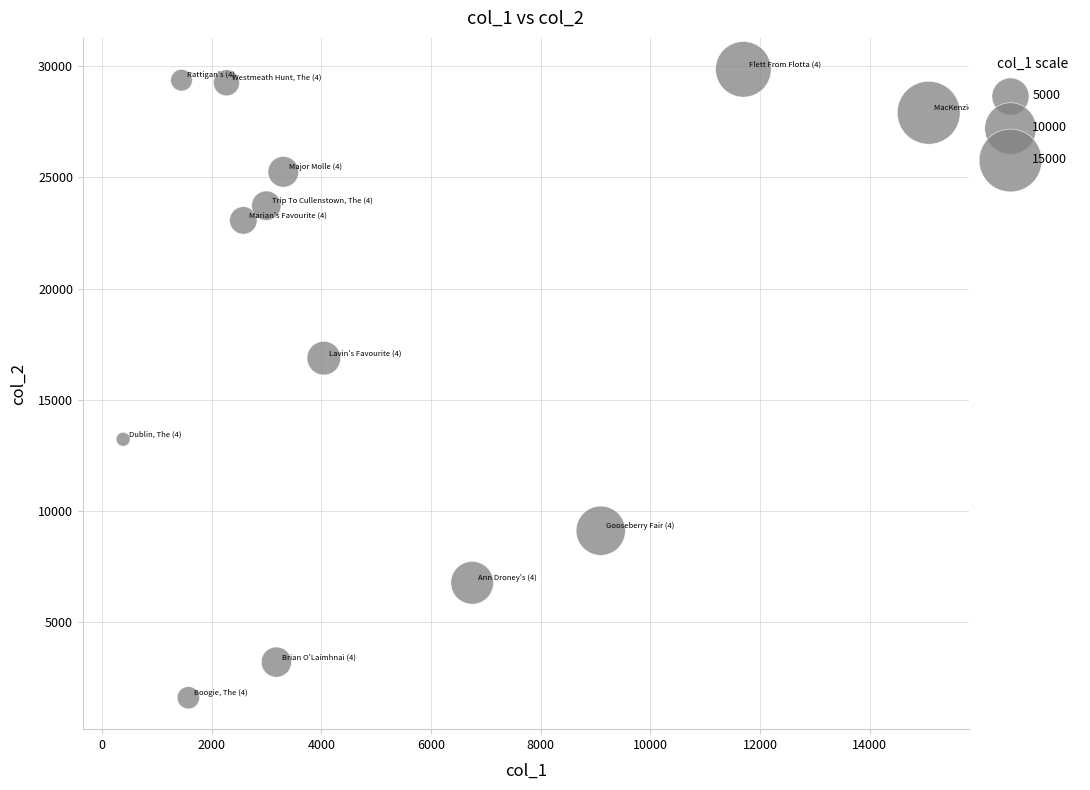

What is the range of Y values (max minus min)?

28297